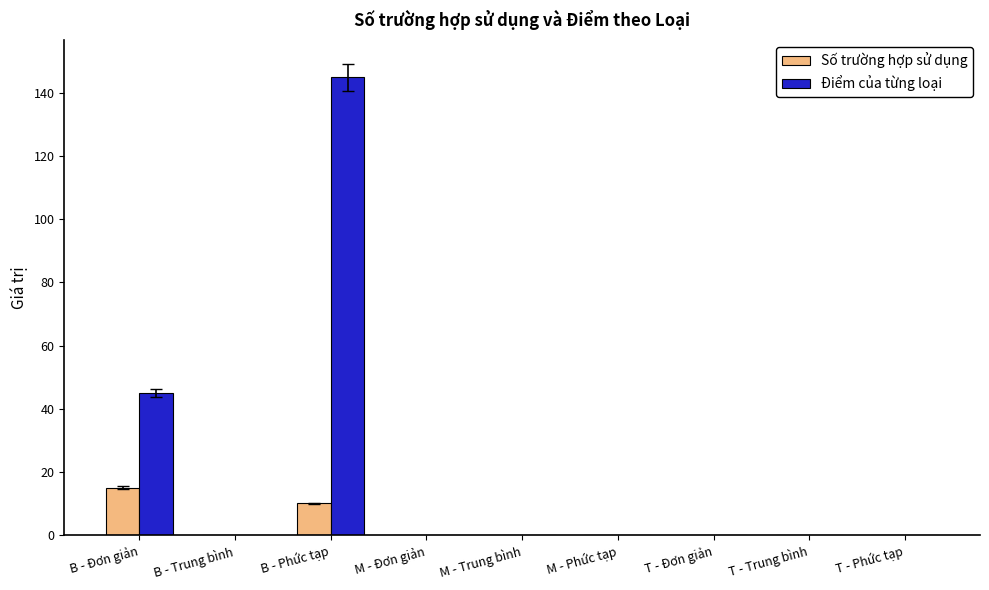

Which series has the widest spread of values?

Điểm của từng loại